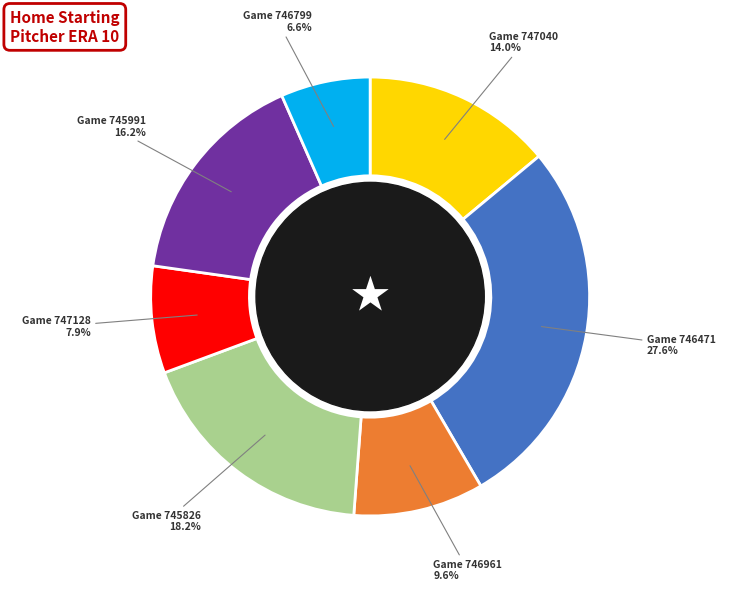

Count the number of slices in the pie.

7